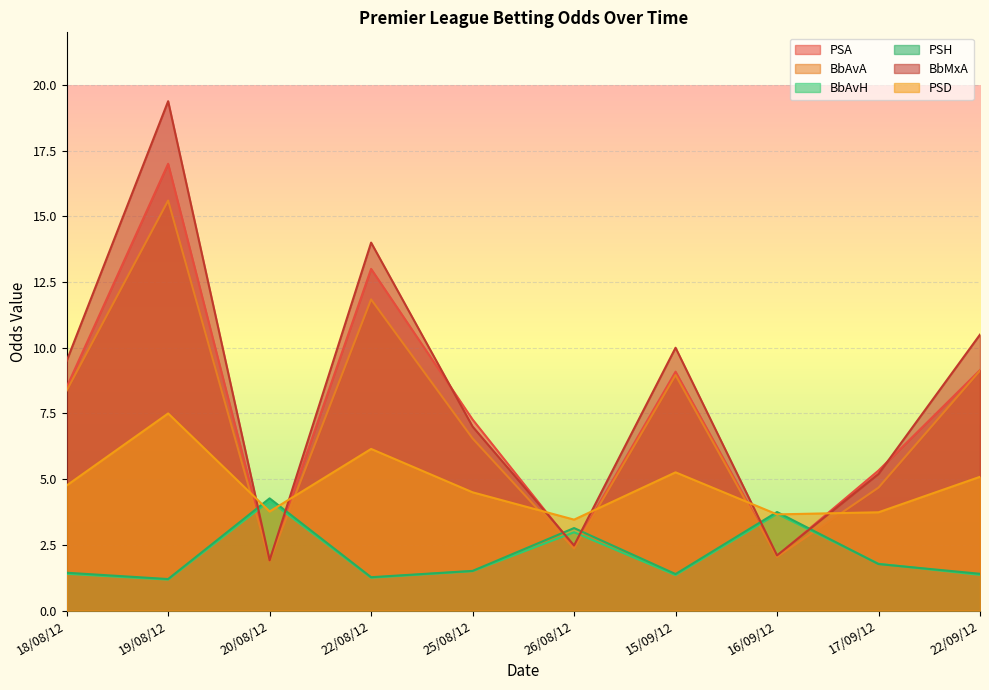

Between 22/08/12 and 15/09/12, which series saw the biggest shift?

BbMxA